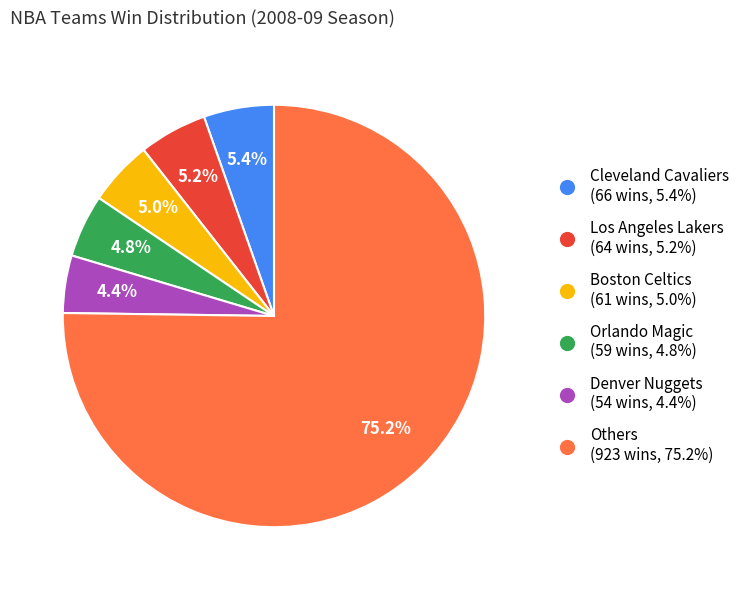

Is there any slice that represents more than half of the pie?

Yes